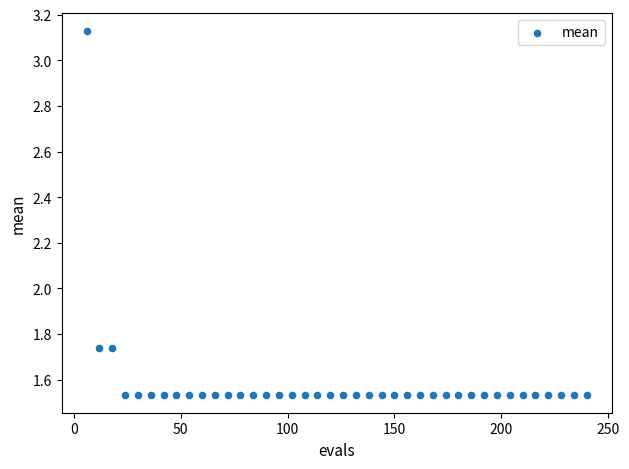

What is the range of Y values (max minus min)?

1.6